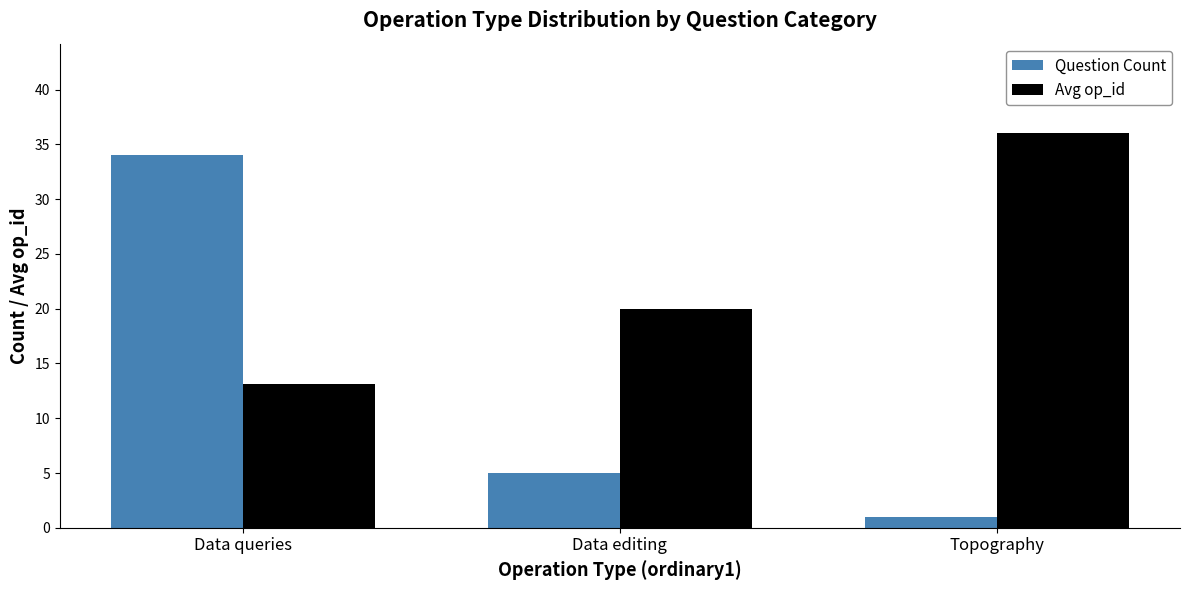

List the series in order of their overall mean, lowest first.

Question Count, Avg op_id